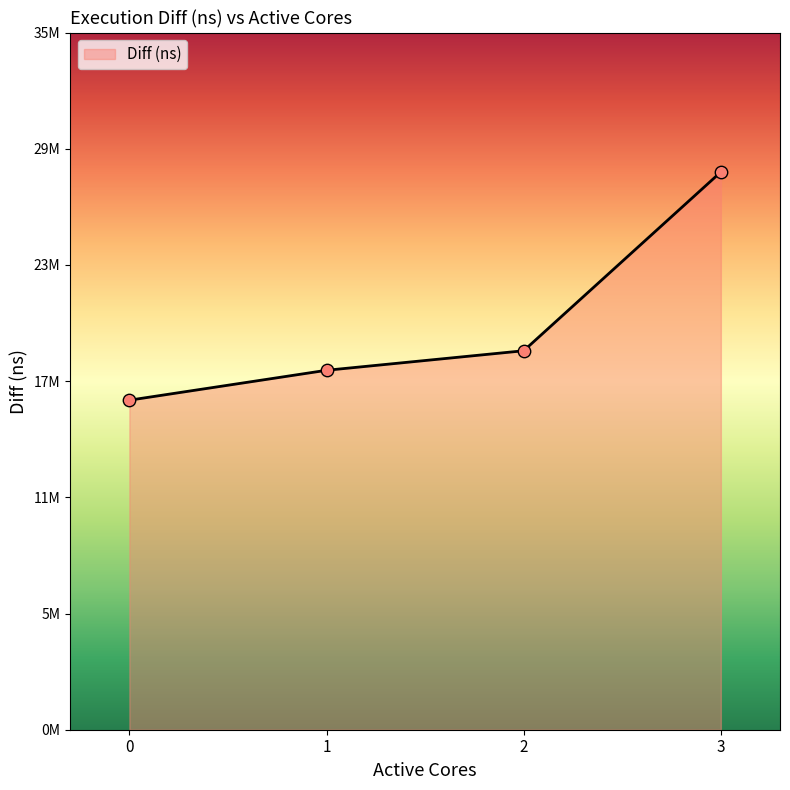

Approximately how many times larger is the value at 3 compared to 2?

1.5